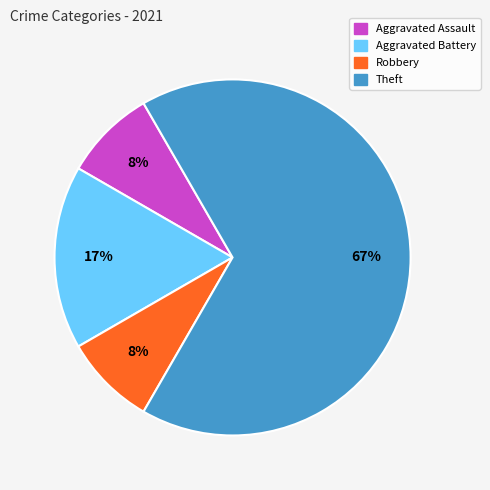

To the nearest percent, what is the average slice percentage?

25%